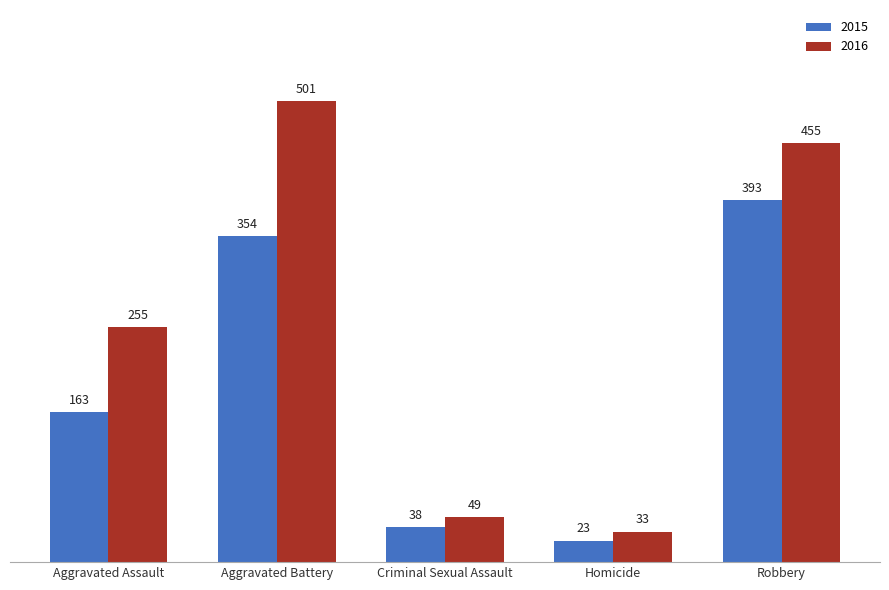

What is the sum of the 2016 values at Aggravated Assault and Homicide?

288